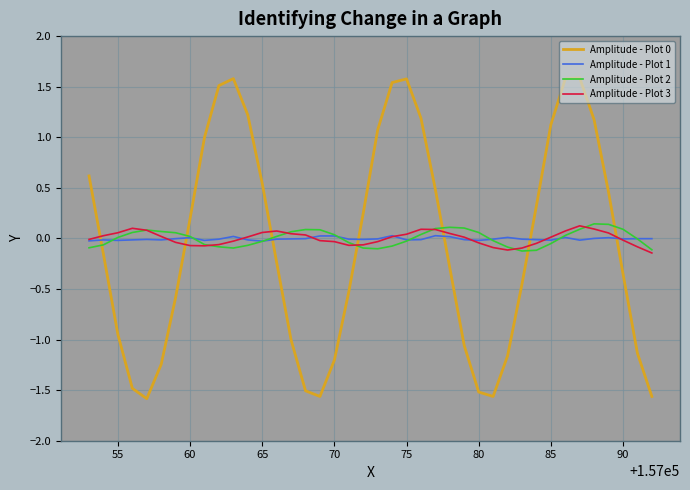

Which series ends up on top after the final intersection of Amplitude - Plot 0 and Amplitude - Plot 2?

Amplitude - Plot 2